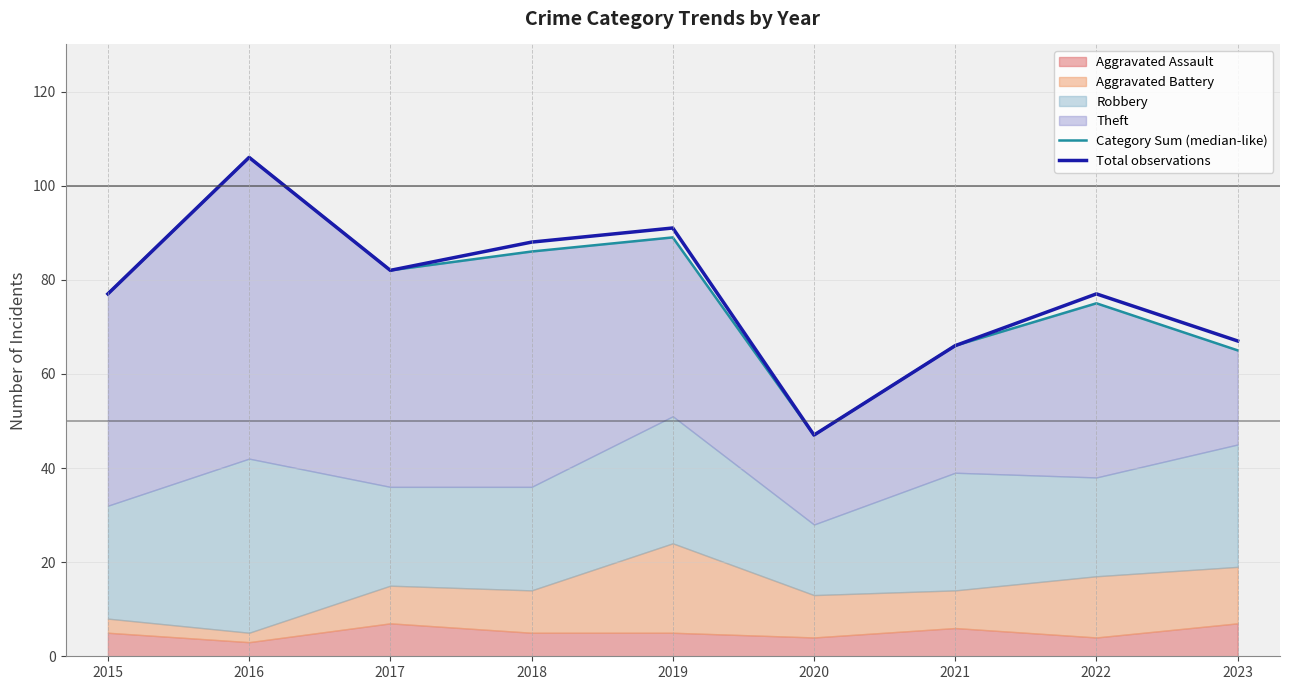

Reading left to right, transcribe all the data shown in this chart.

Category Sum (median-like): 77	106	82	86	89	47	66	75	65
Total observations: 77	106	82	88	91	47	66	77	67